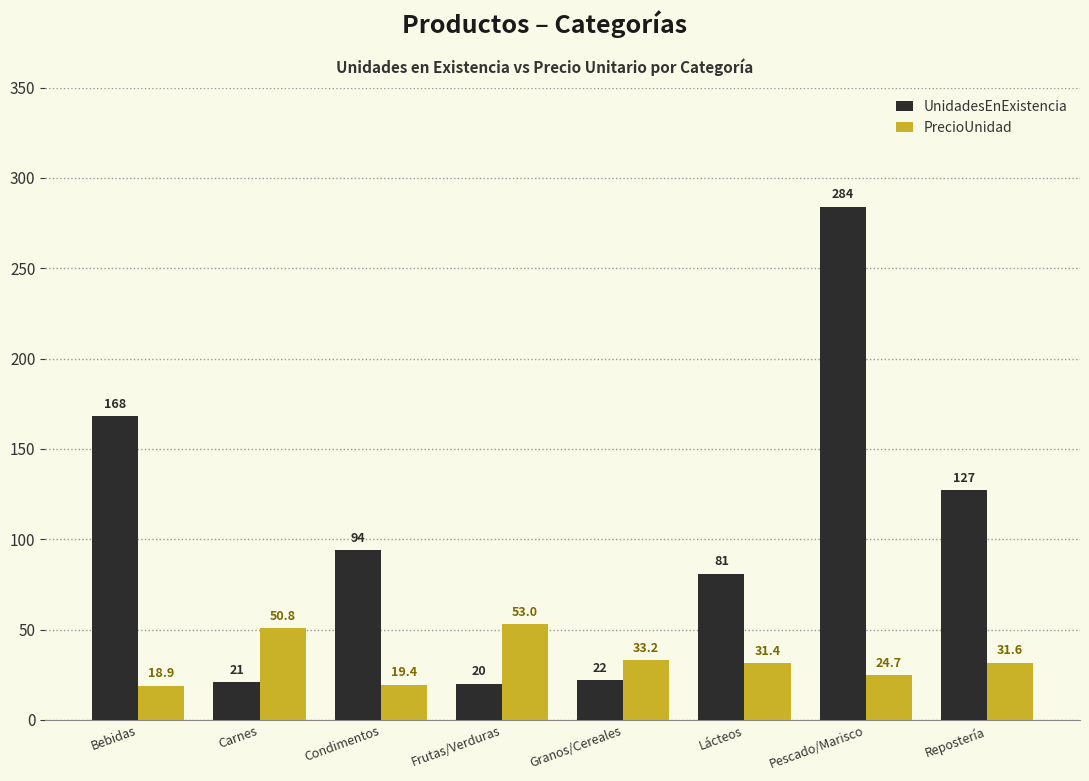

How many values in the PrecioUnidad series are below 31?

3